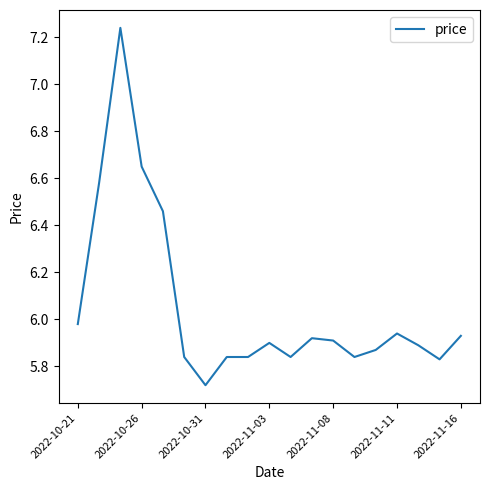

What is the difference between the maximum and minimum values?

1.5